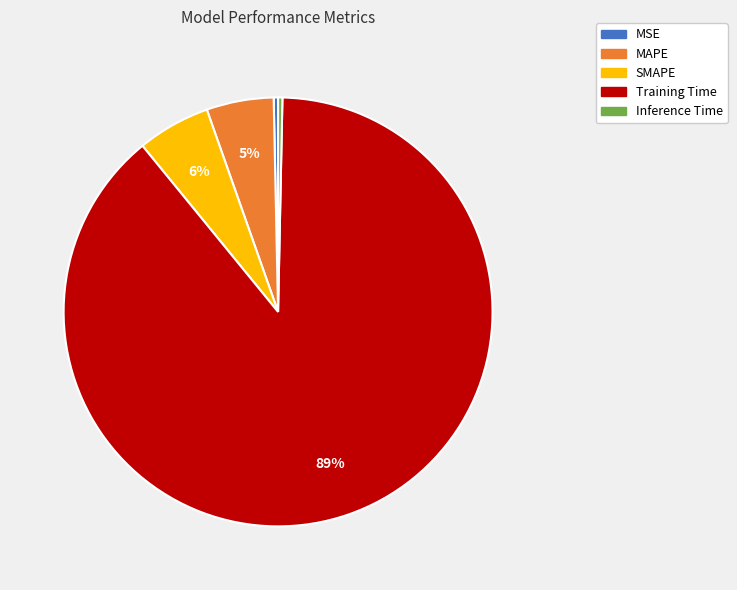

To the nearest percent, what percentage of the pie is MAPE?

5%